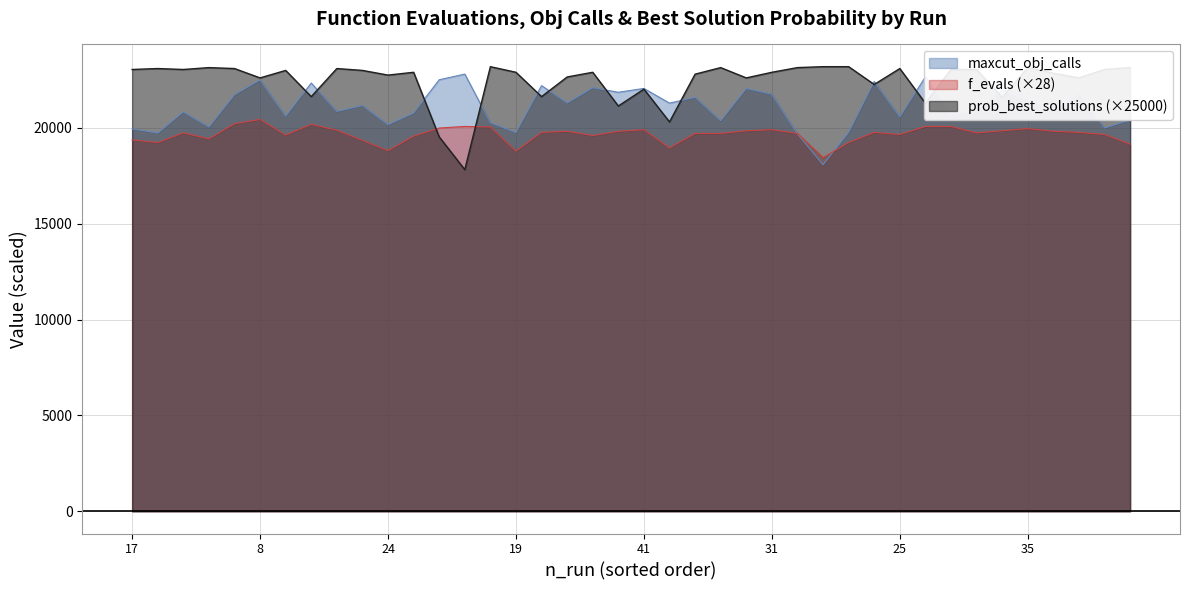

Is the value of f_evals at 23 greater than the value of prob_best_solutions at 12?

No